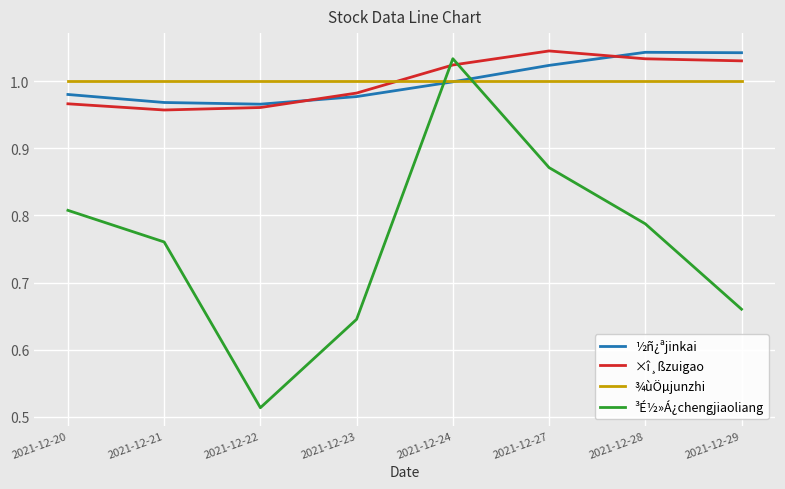

What is the total value across all series at 2021-12-20?

3.8